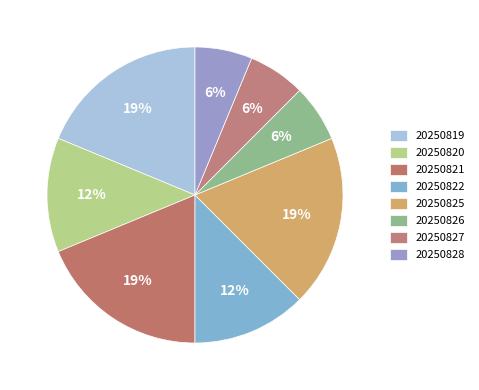

To the nearest percent, what portion does 20250828 represent?

6%